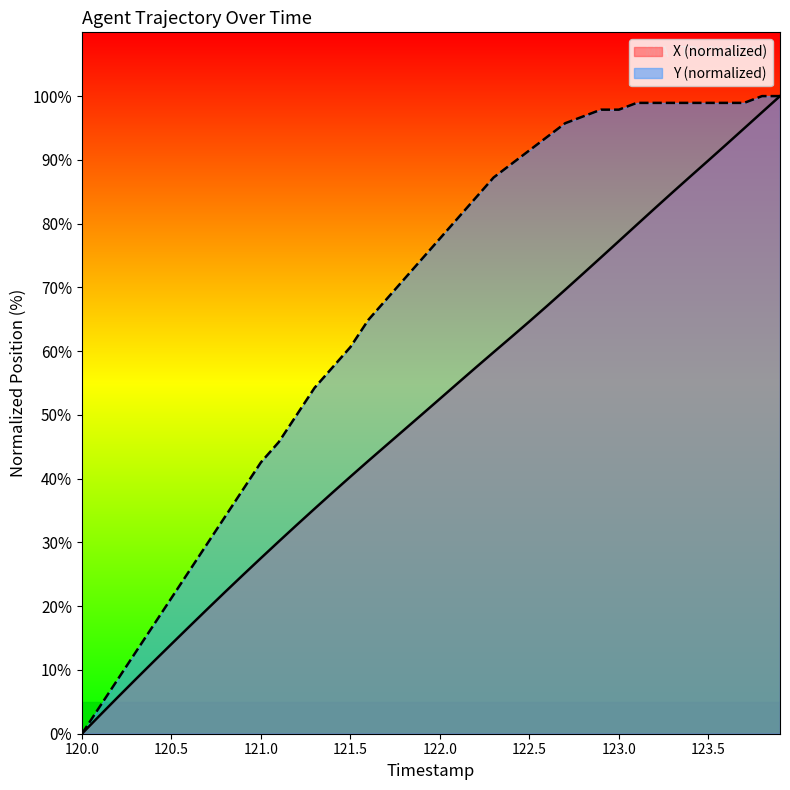

True or false: X has more than 0 points higher than both neighbors.

False